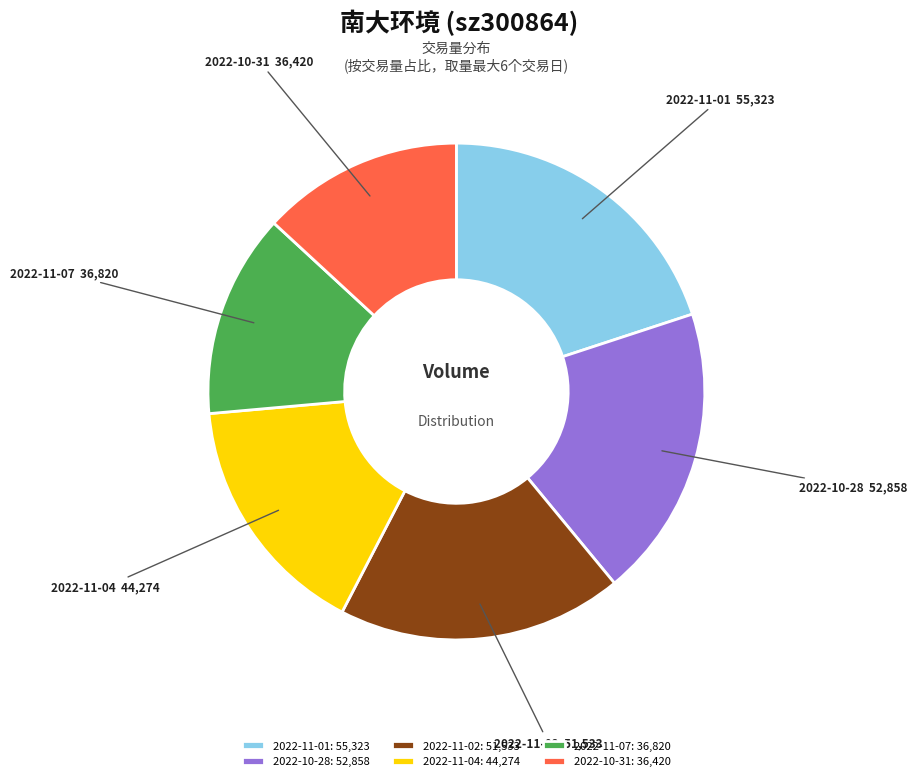

Do 2022-11-02 and 2022-11-07 together represent more than half of the pie?

No